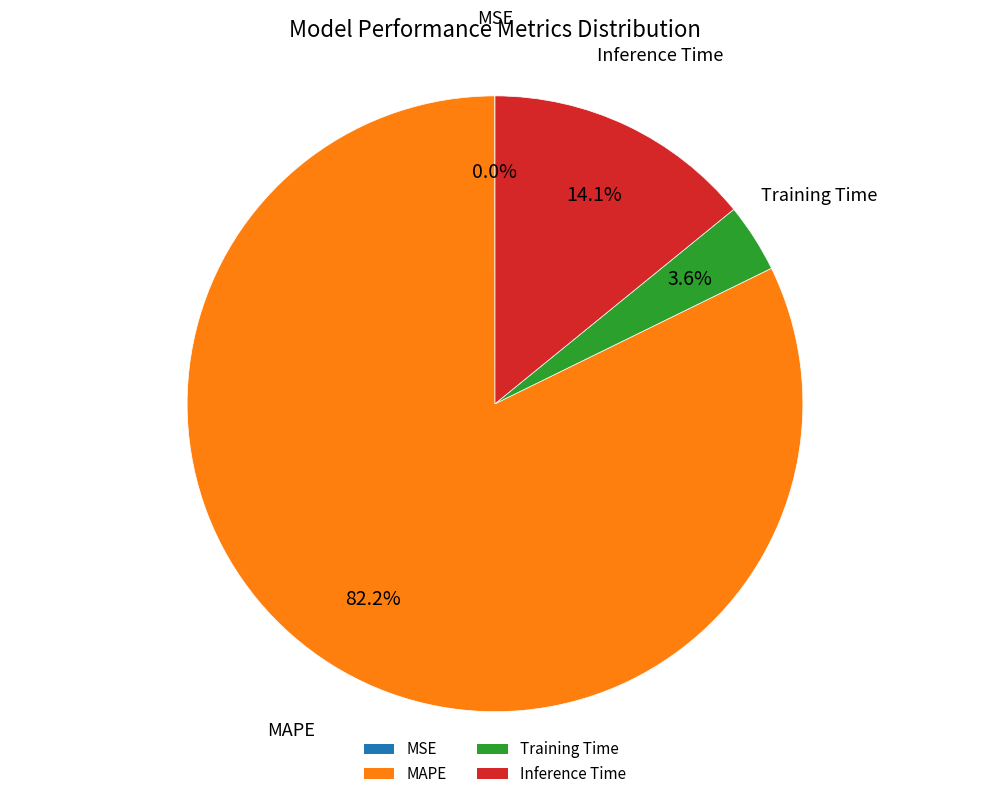

Combined, do Inference Time and MAPE account for over 50%?

Yes